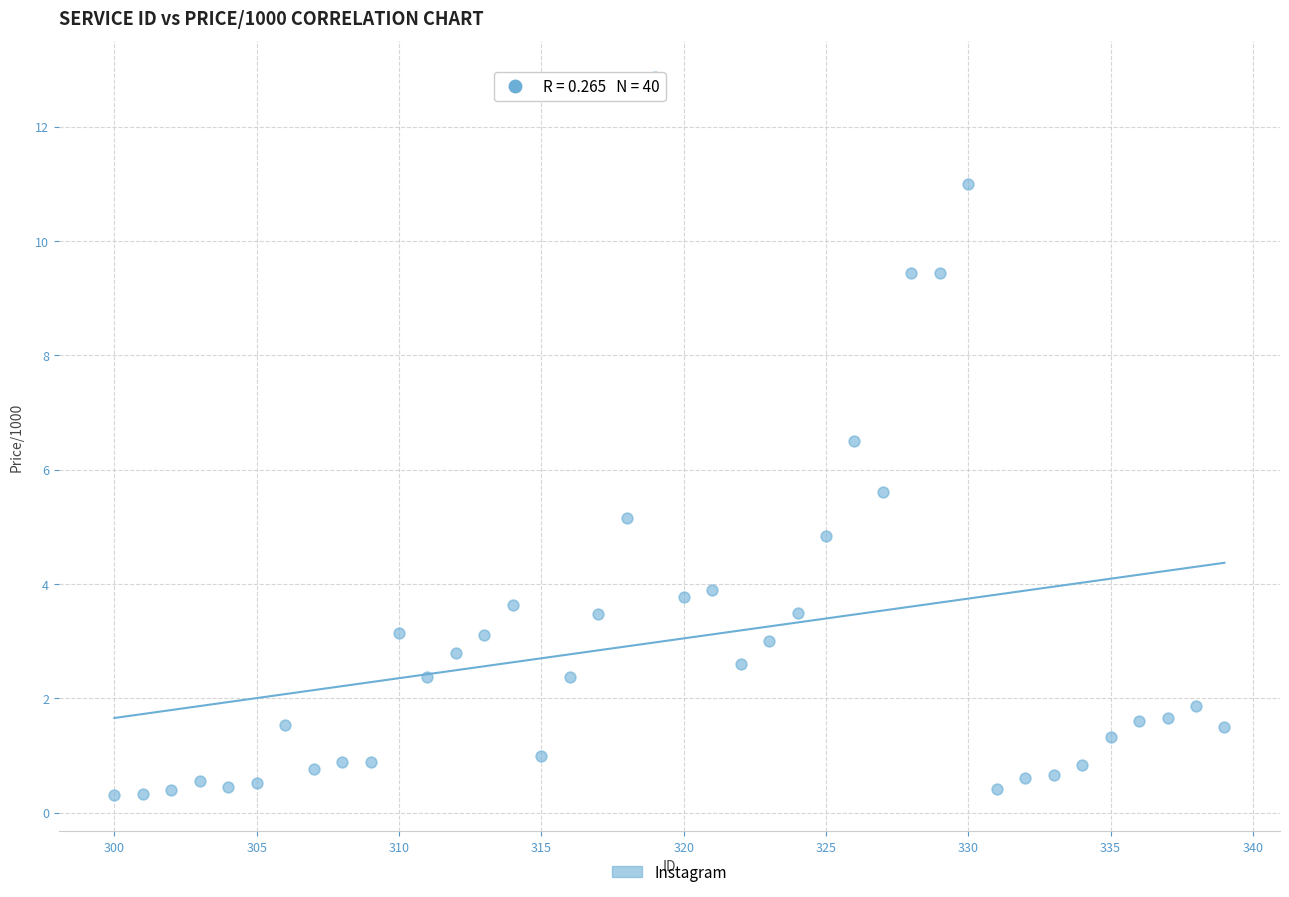

What is the range of Y values (max minus min)?

12.6